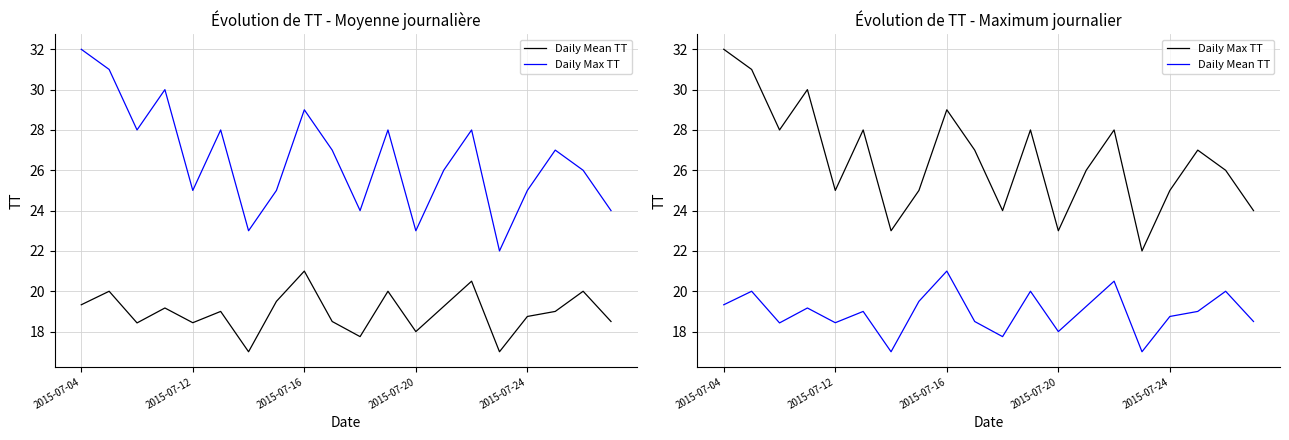

What is the smallest value displayed?

17.0